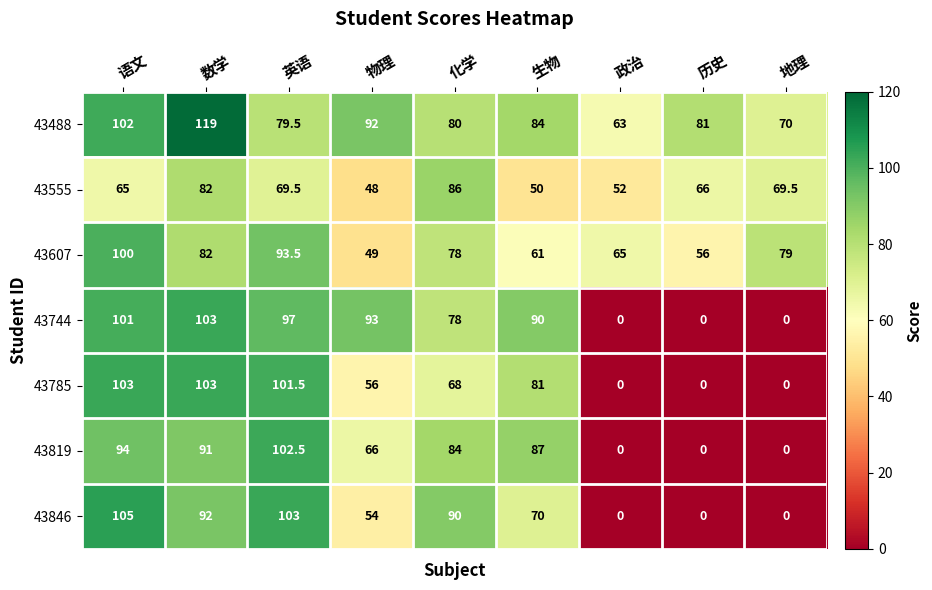

How many distinct data groups are displayed?

7